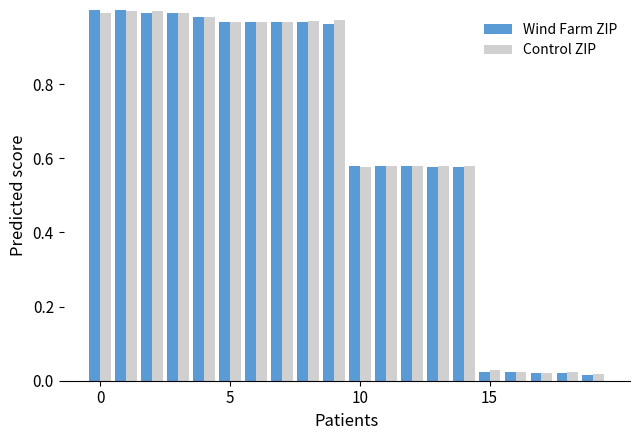

At how many categories does at least one series exceed 0?

20